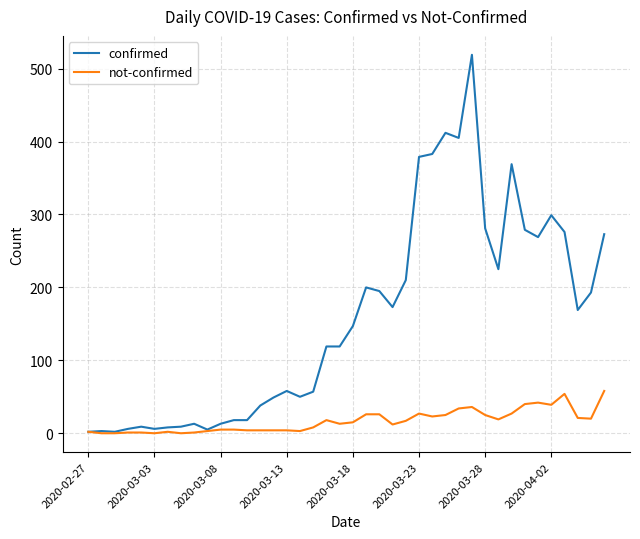

How many lines are shown in the chart?

2